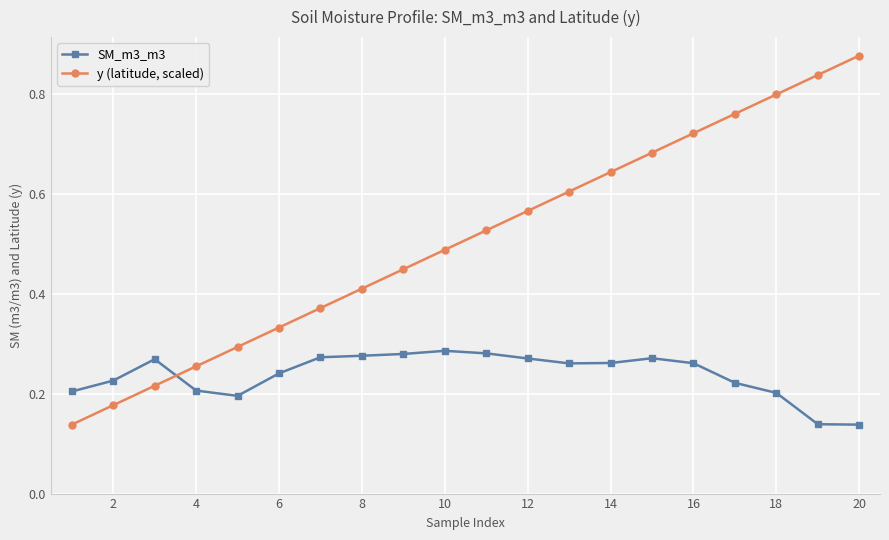

At how many categories does at least one series exceed 0?

20